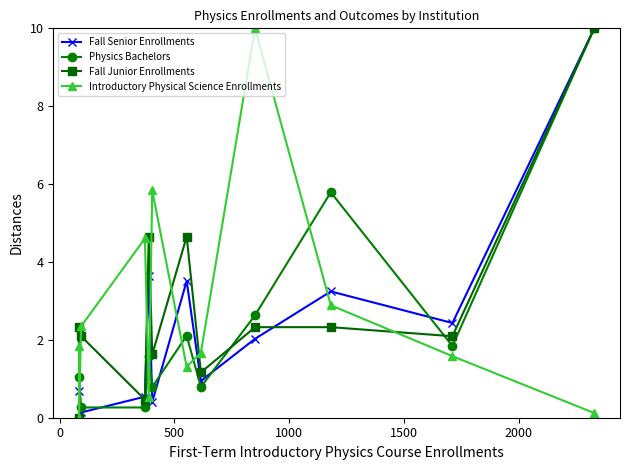

List the series in order of their peak value, lowest first.

Fall Senior Enrollments, Physics Bachelors, Fall Junior Enrollments, Introductory Physical Science Enrollments